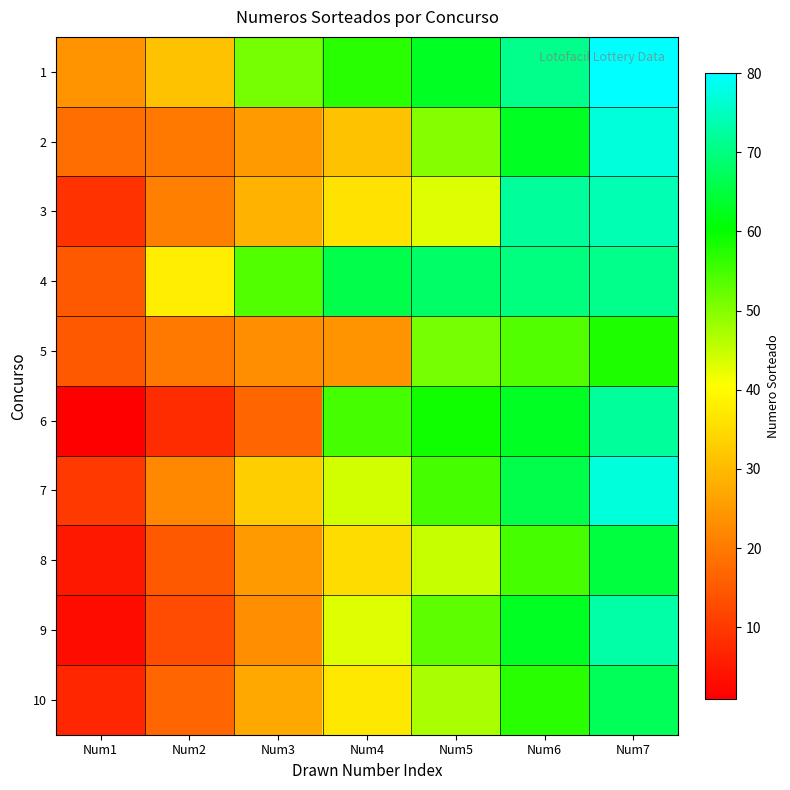

Rank the series at Num5 from lowest to highest value.

3, 8, 10, 2, 5, 9, 7, 6, 1, 4